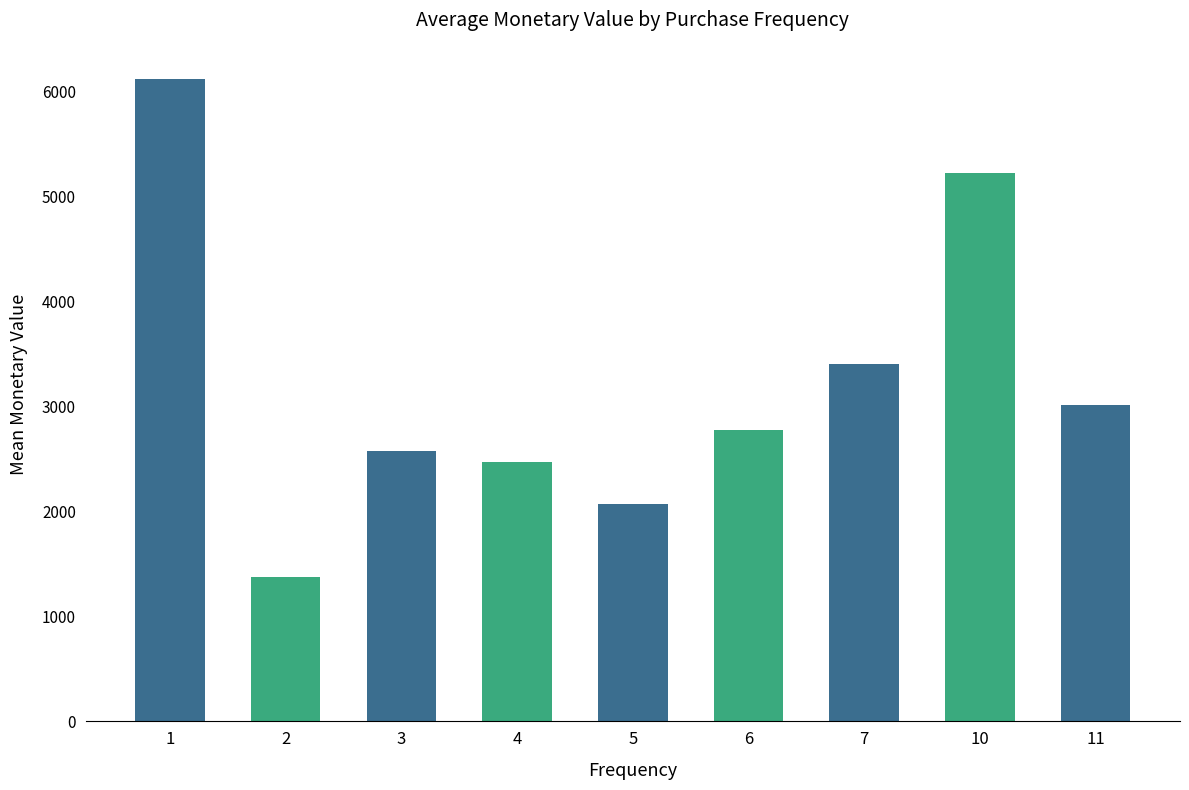

Are the bars grouped side by side (vs. stacked)?

No